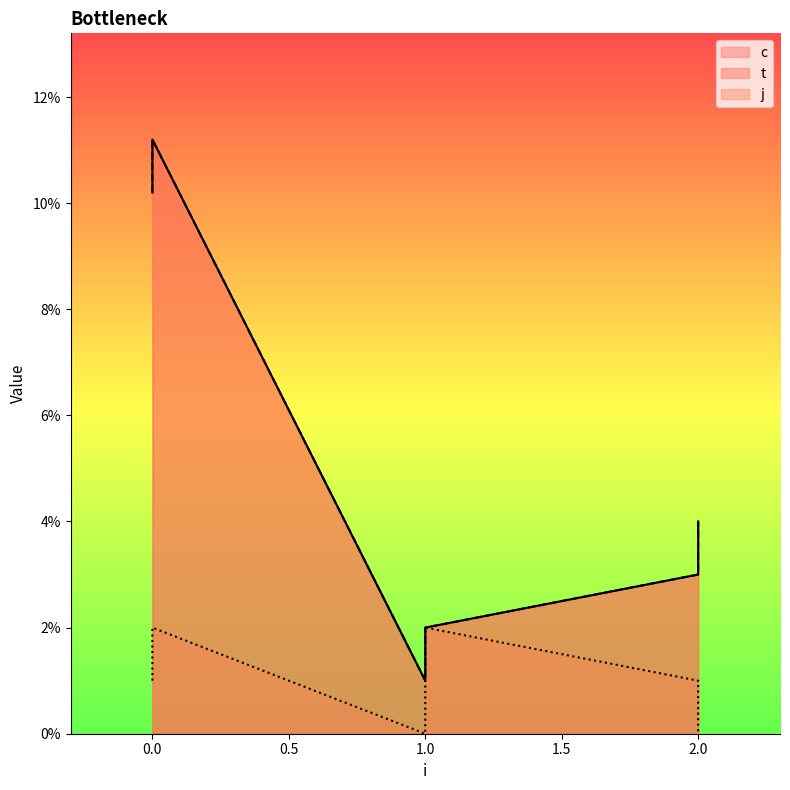

Reading left to right, what are all the values shown in this chart?

c: 0=10.2	0=11.2	1=1.0	1=2.0	2=3.0	2=4.0
t: 0=10.2	0=11.2	1=1.0	1=2.0	2=3.0	2=4.0
j: 0=1.0	0=2.0	1=0.0	1=2.0	2=1.0	2=0.0